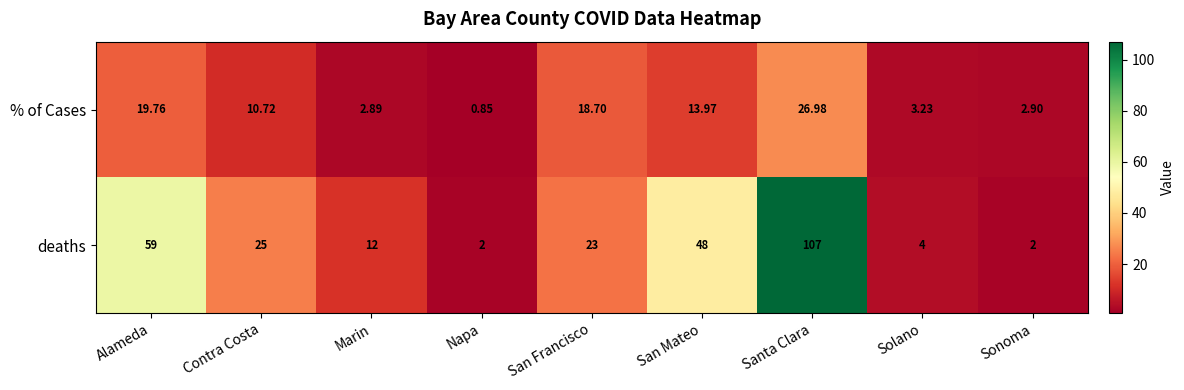

At which label does % of Cases reach its peak?

Santa Clara